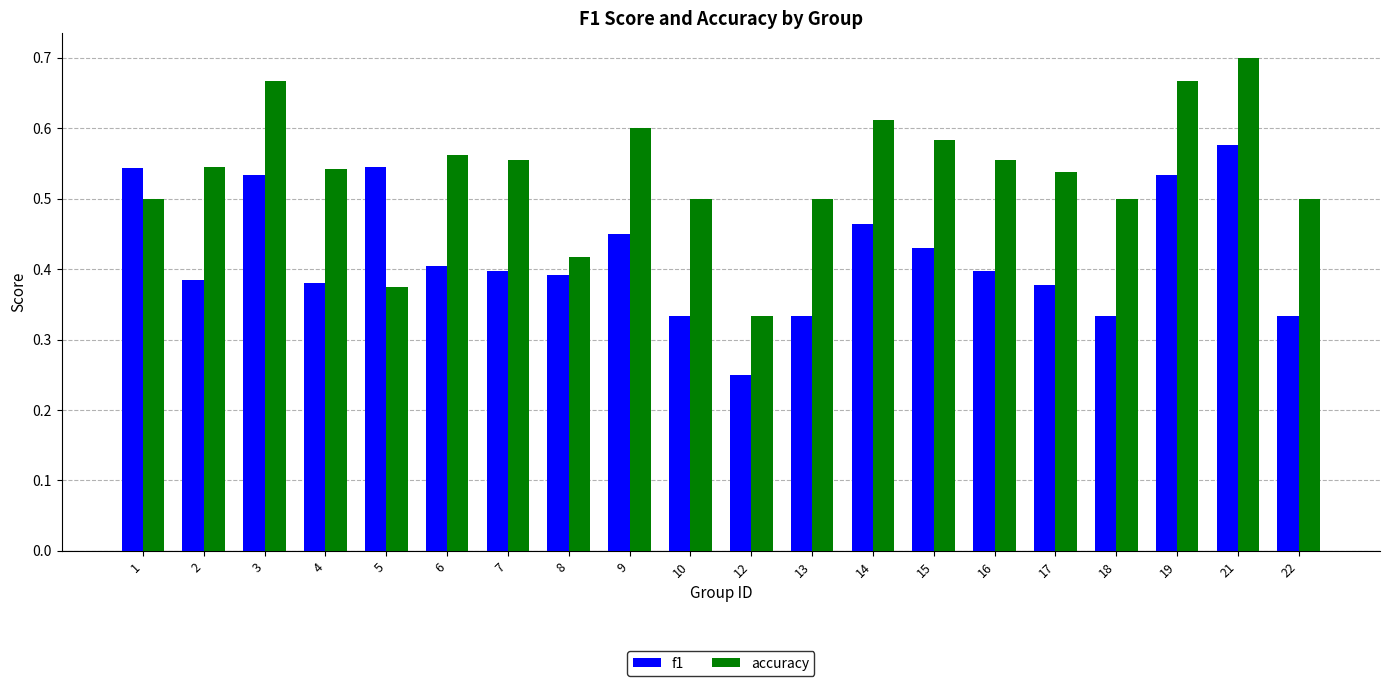

At 9, list the series in order from largest to smallest.

accuracy, f1